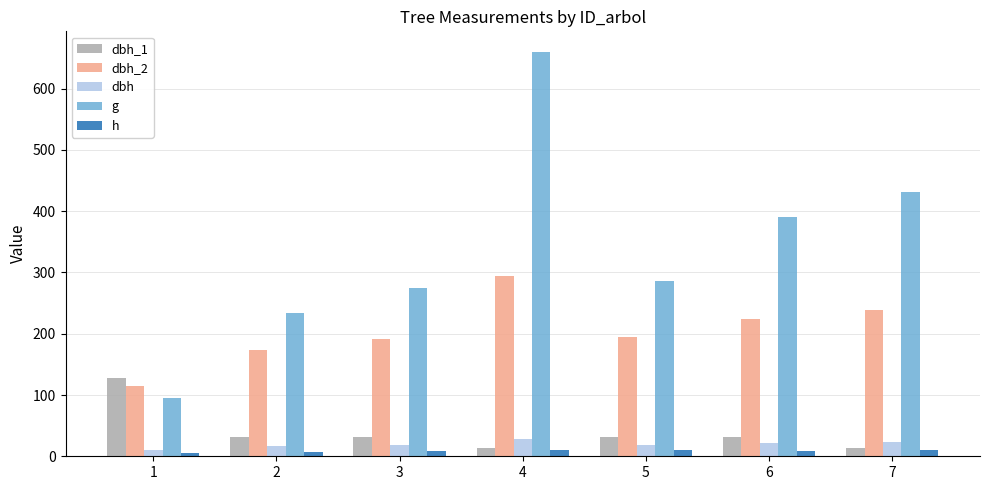

What is the smallest value displayed?

5.0